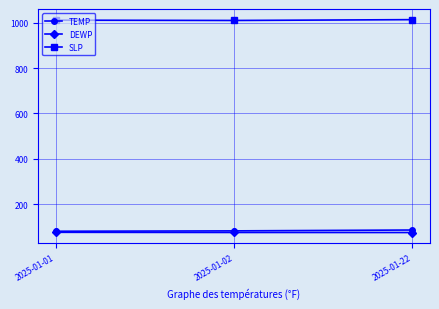

What is the minimum value for DEWP?

74.6